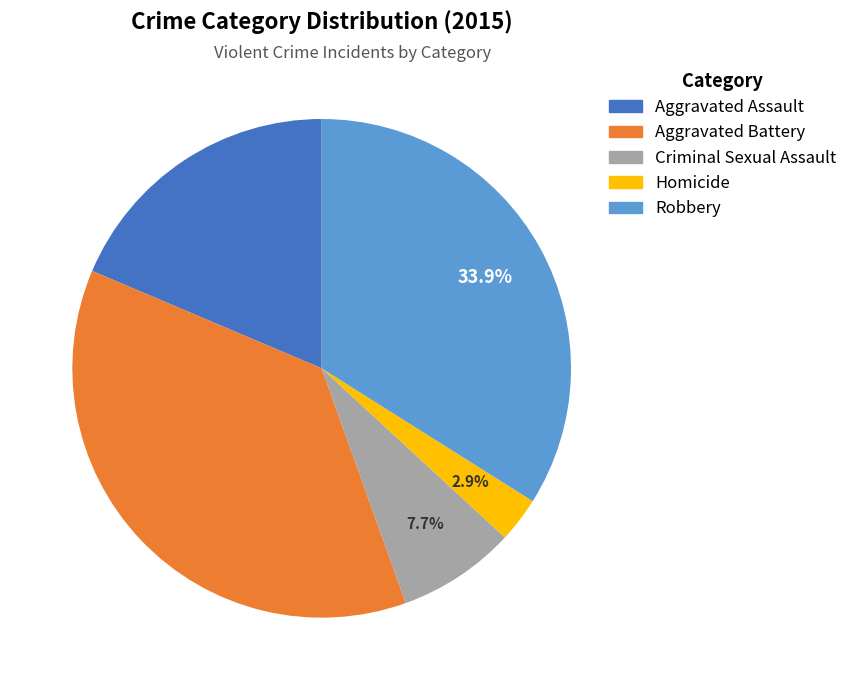

Which slice is the largest?

Aggravated Battery